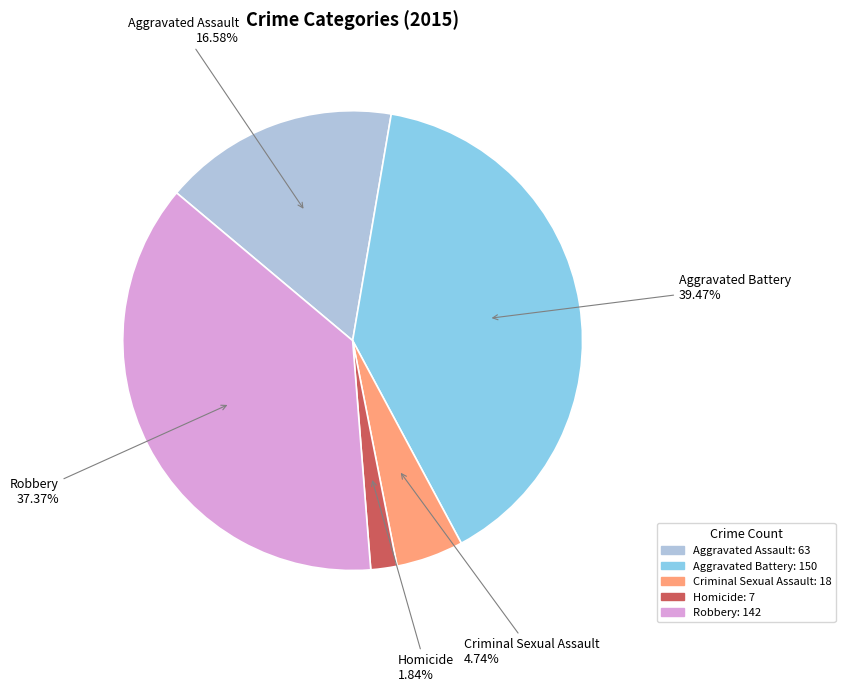

What percentage is the Criminal Sexual Assault slice, to the nearest percent?

5%